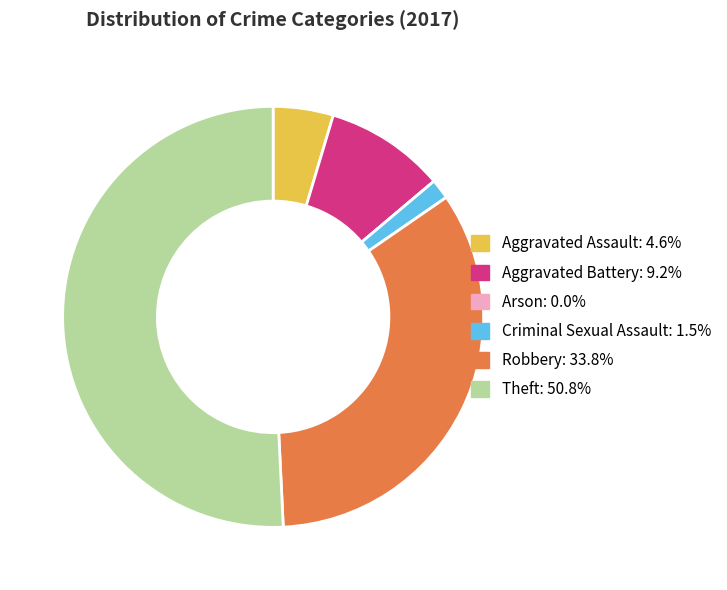

Between Criminal Sexual Assault and Theft, which is larger?

Theft